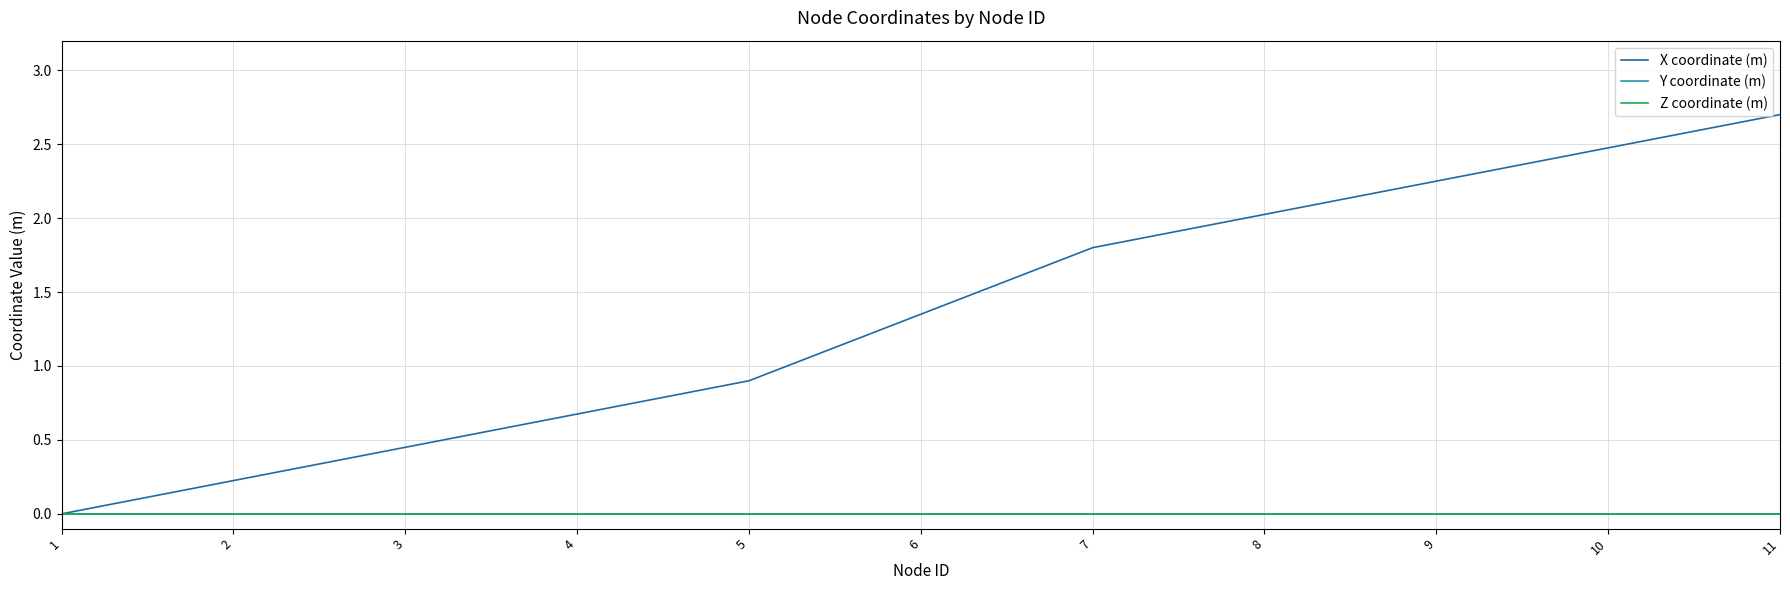

Is this an area chart (filled region under the line)?

No